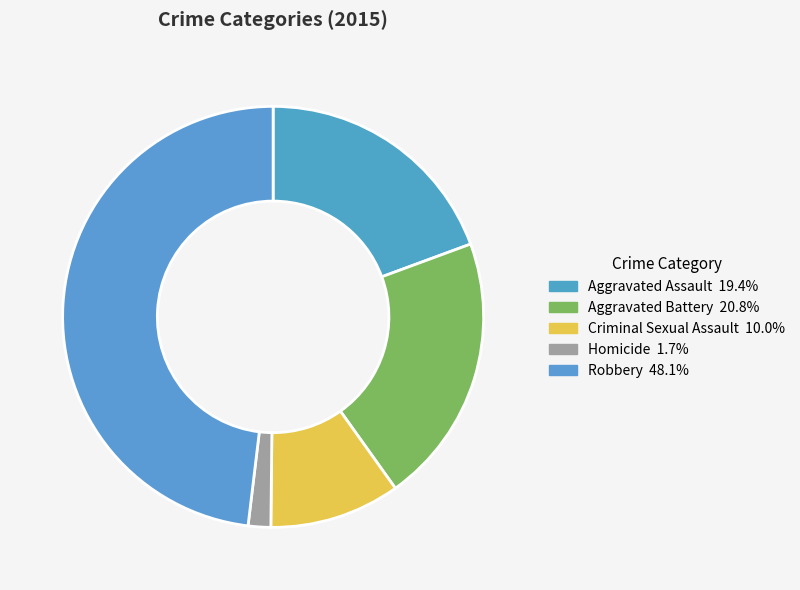

To the nearest percent, what is the combined percentage of Homicide and Aggravated Assault?

21%